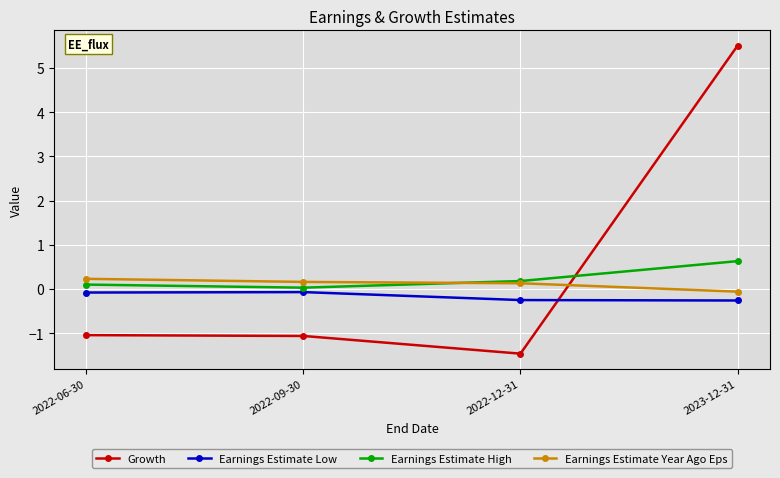

True or false: Earnings Estimate Year Ago Eps and Earnings Estimate Low cross at least once.

False